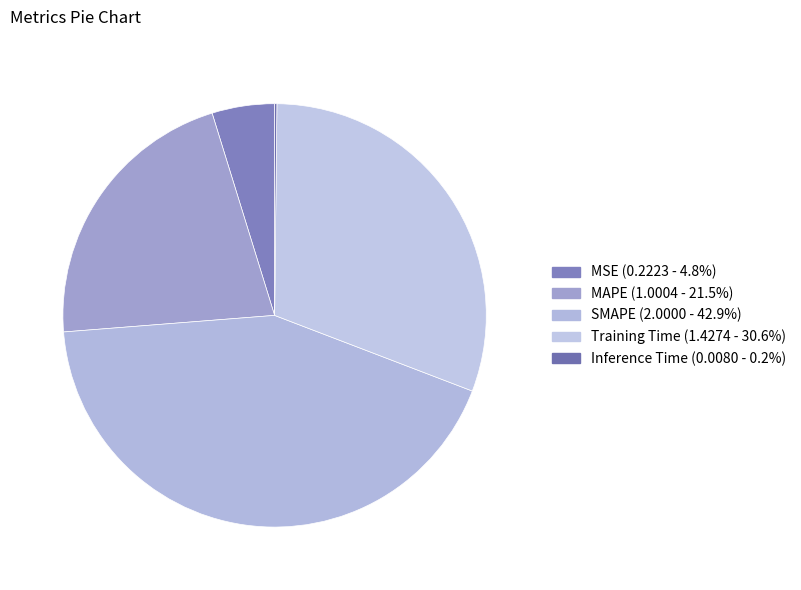

How many segments does this pie chart have?

5